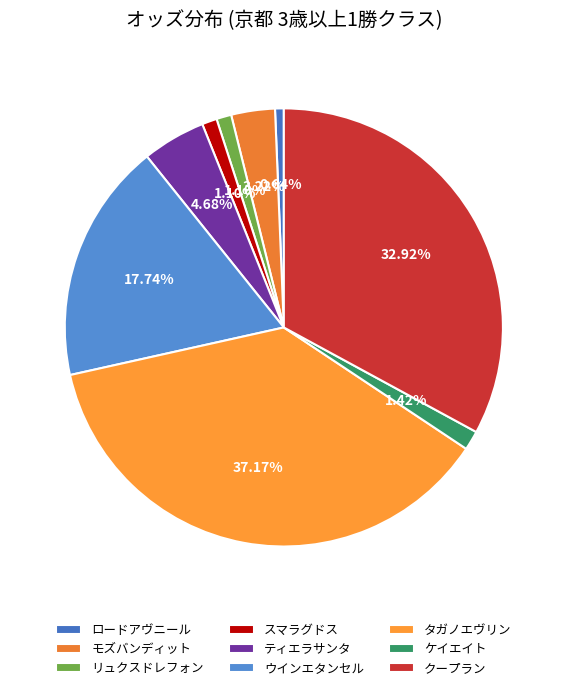

Which slice is the smallest?

ロードアヴニール